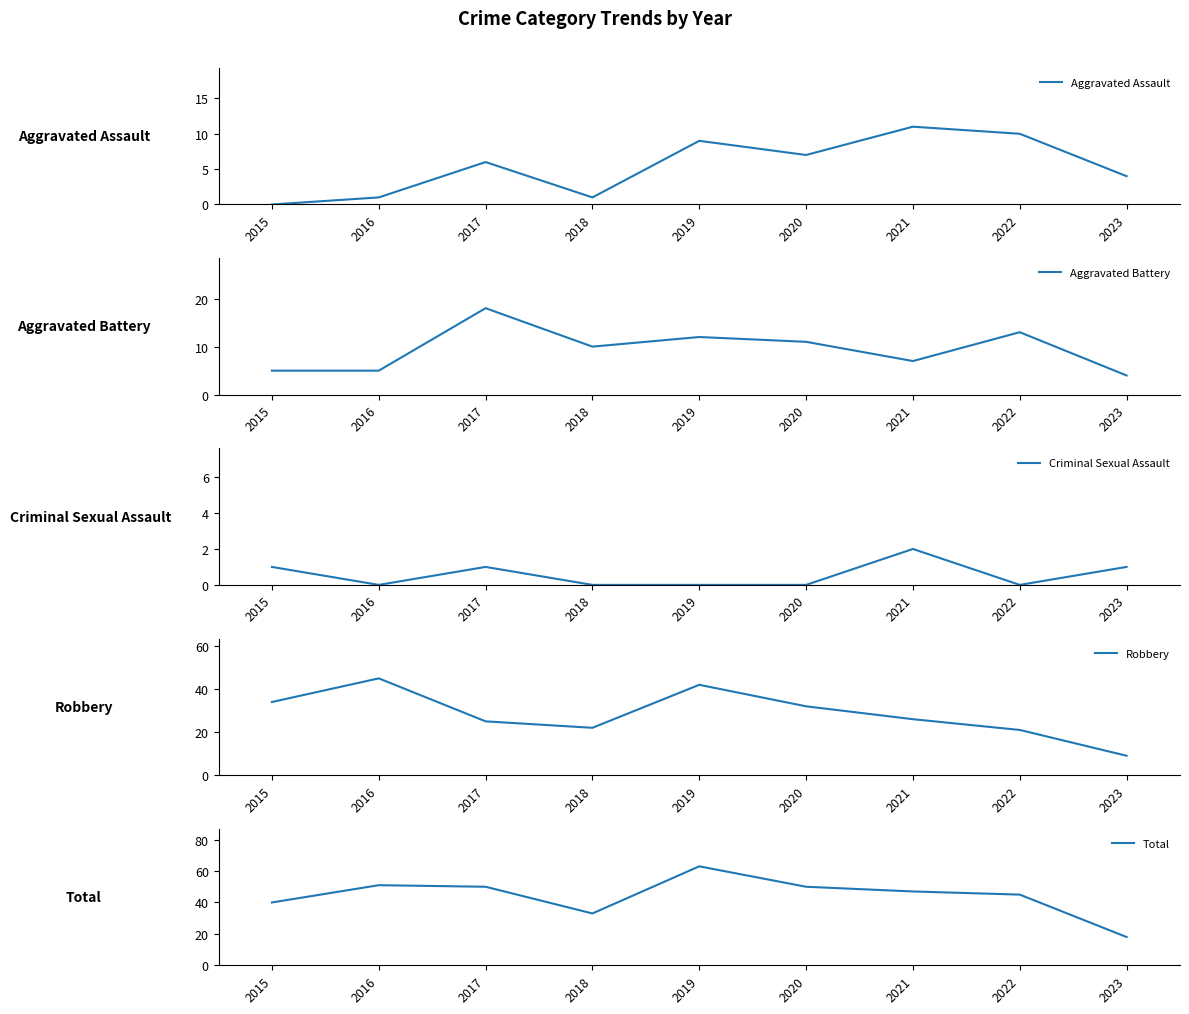

At which category does Aggravated Assault reach its first local valley?

2018